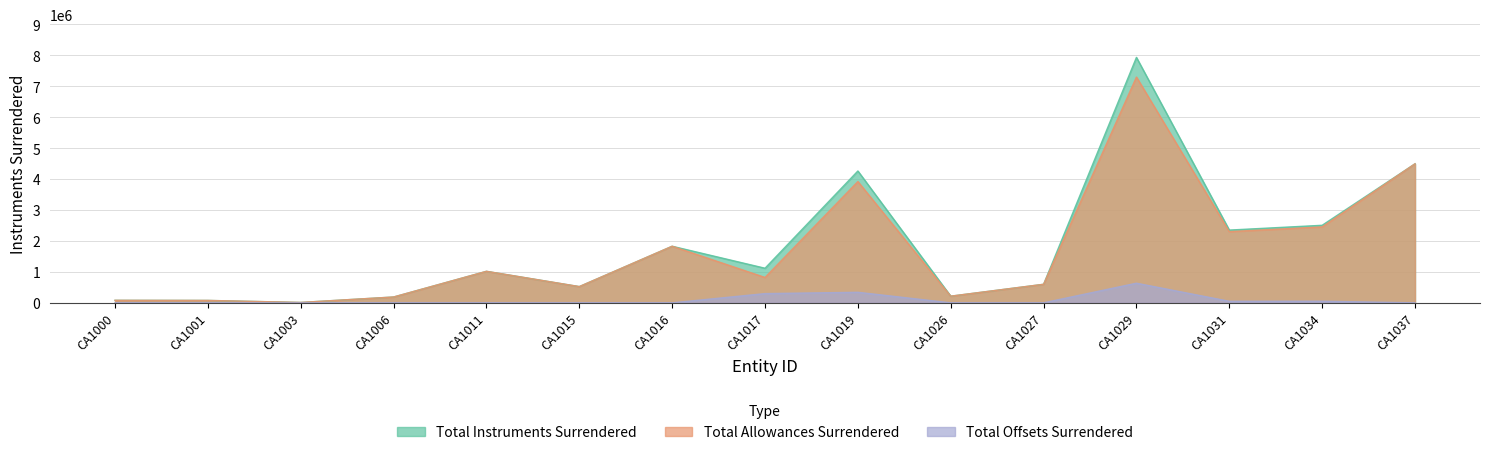

At which category is the sum across all series the highest?

CA1029